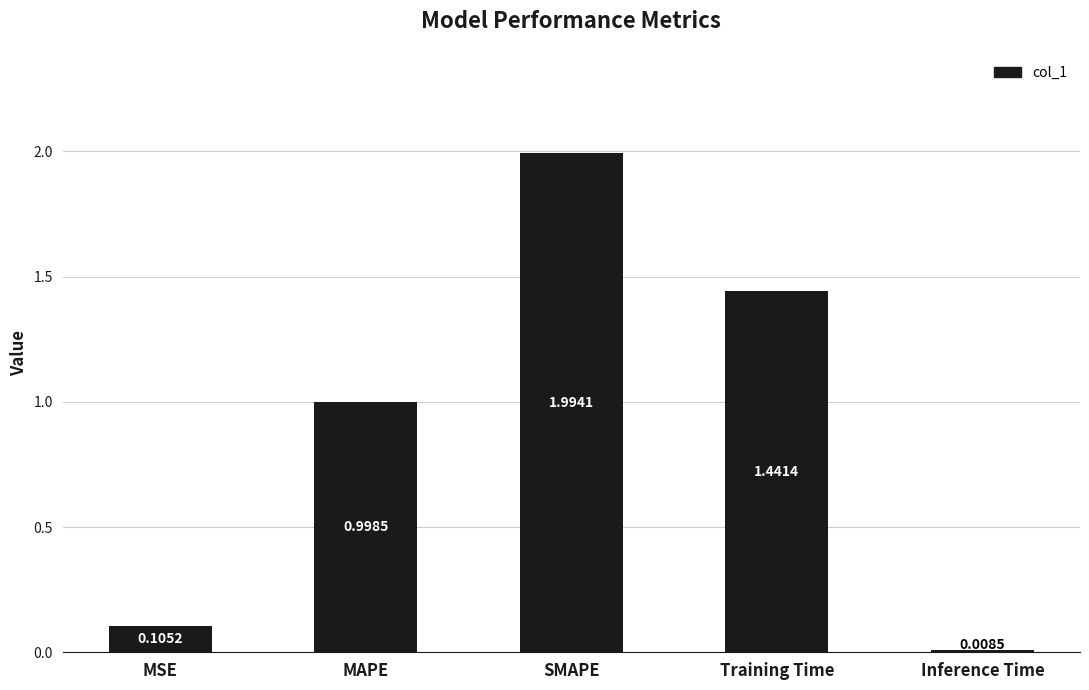

What is the difference between the second highest and second lowest values?

1.3